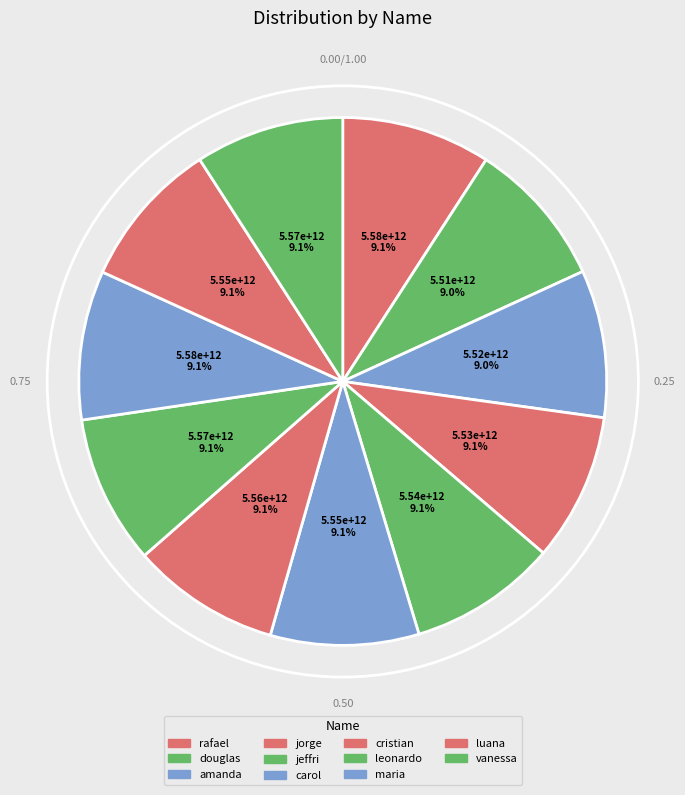

To the nearest percent, what is the average slice percentage?

9%